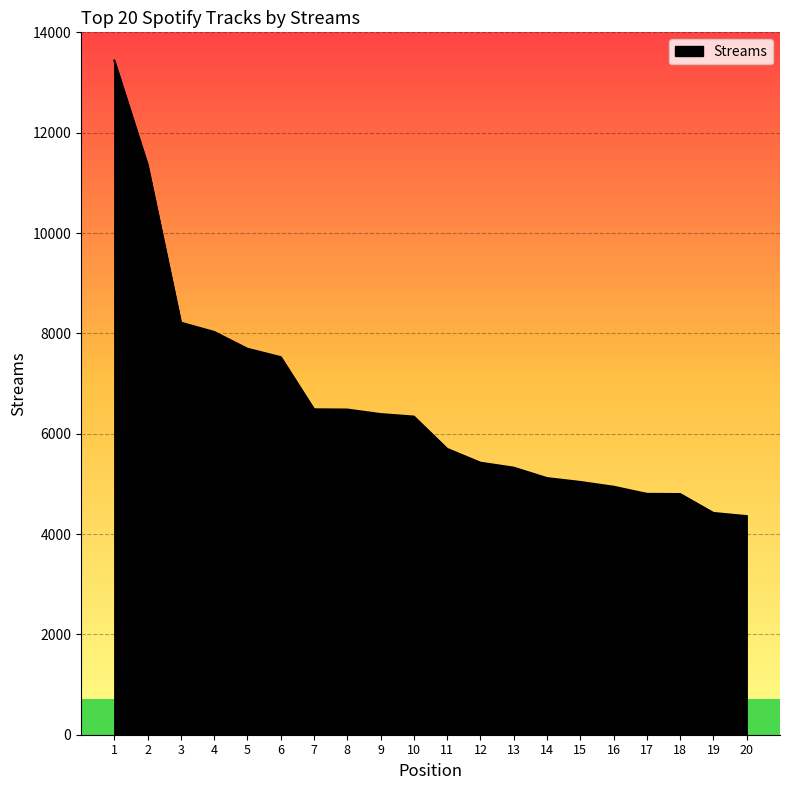

What is the difference between the second highest and minimum values?

7000